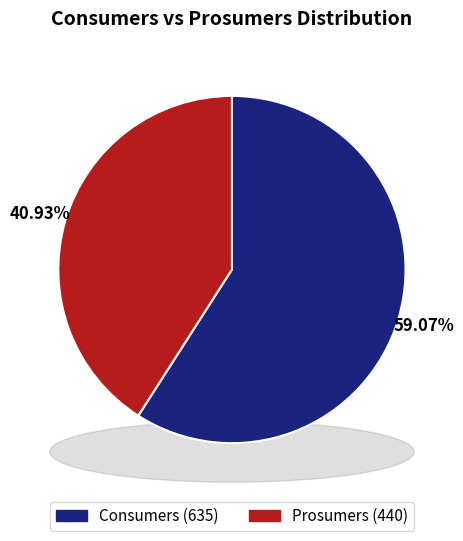

To the nearest percent, what is the average slice percentage?

50%